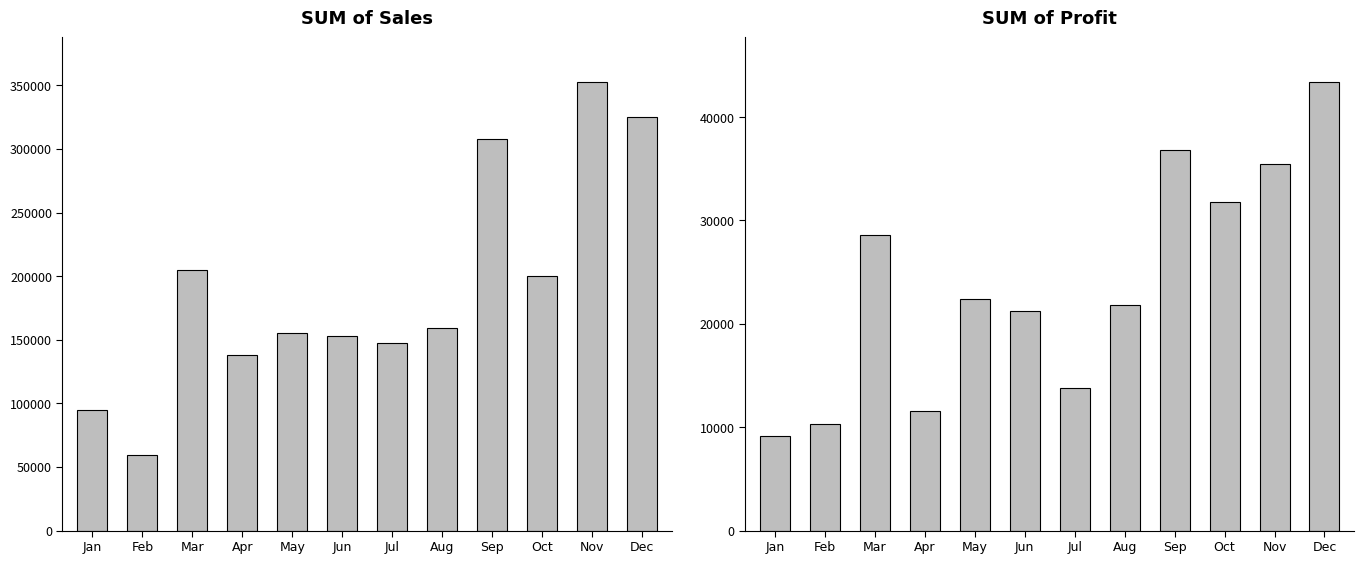

What is the approximate value of SUM of Profit at Nov, to the nearest 50?

35450